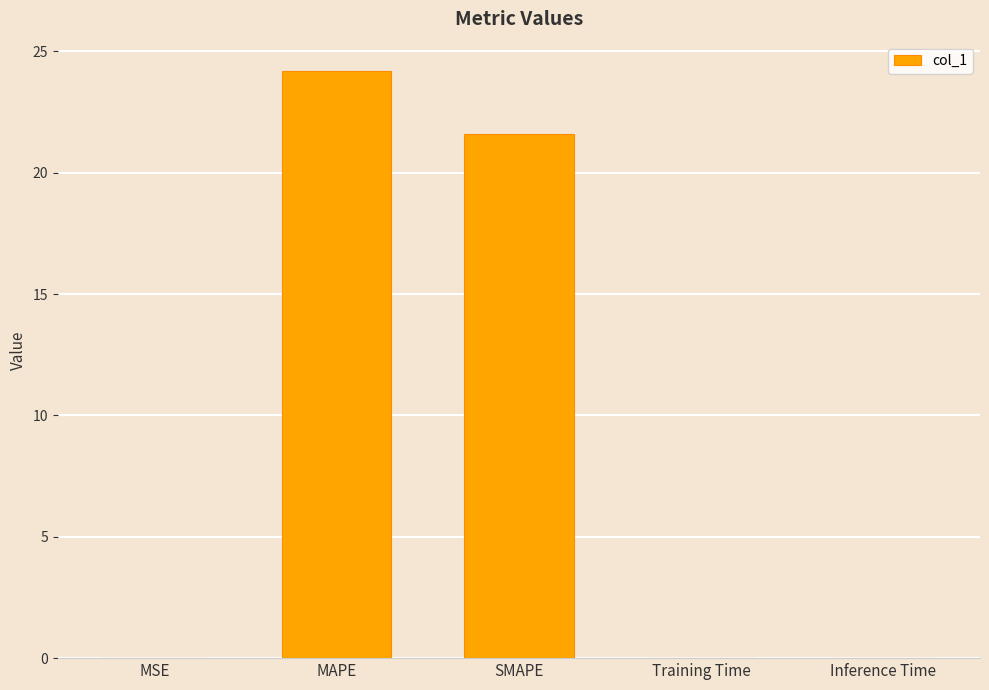

Is it true that the value at SMAPE is 5.1?

False